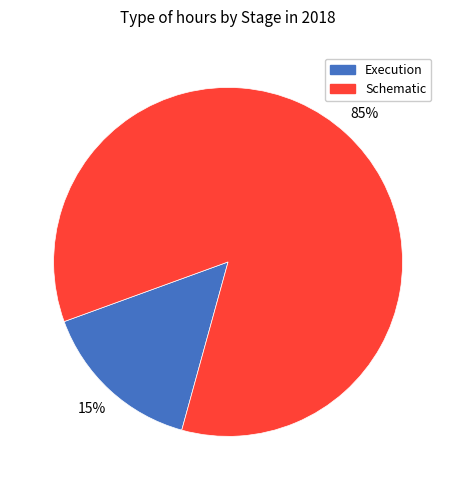

How many segments does this pie chart have?

2